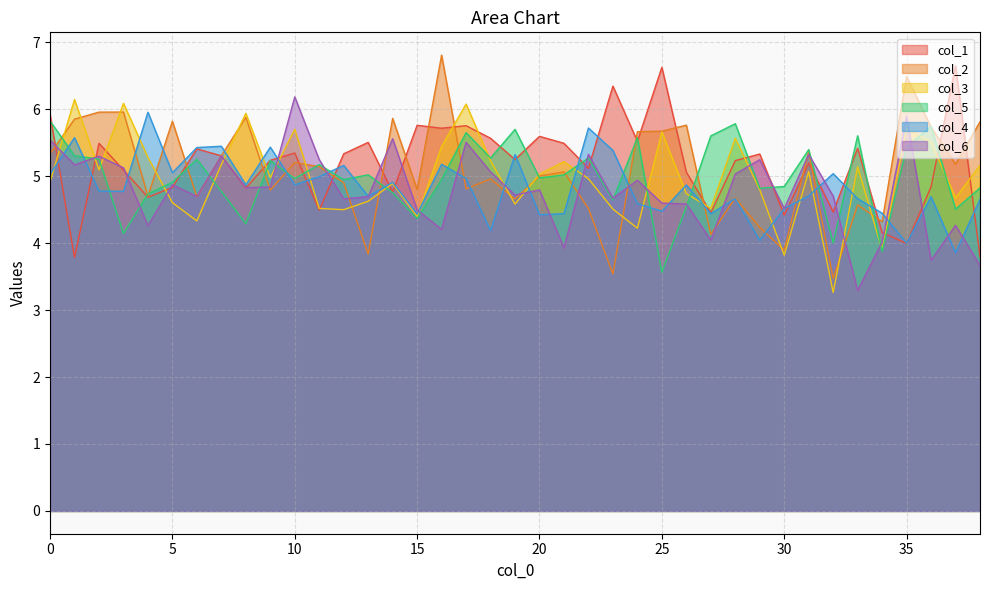

Where do col_5 and col_2 first cross each other?

0 and 1